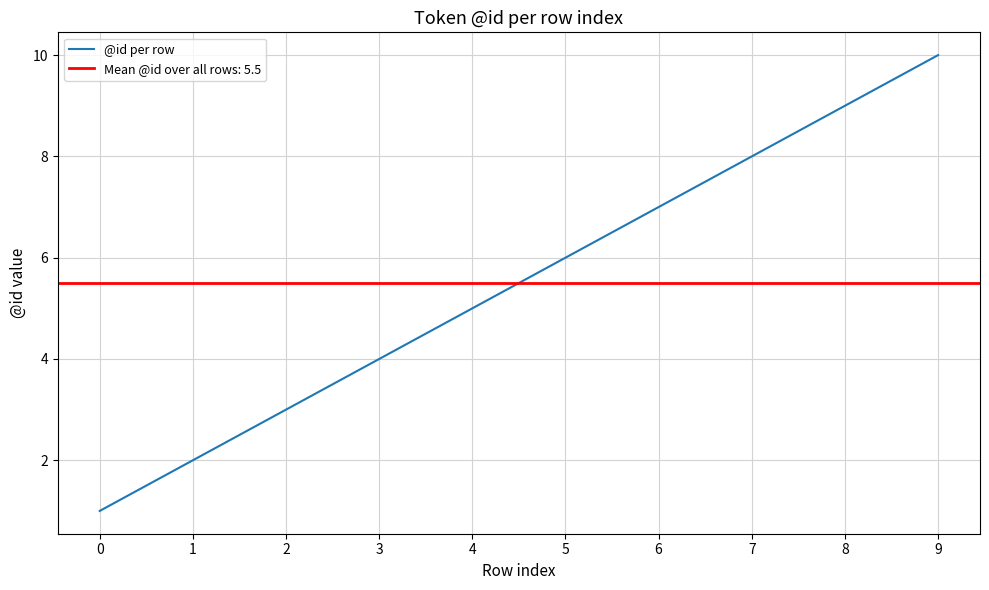

What is the difference between the maximum and second lowest values?

8